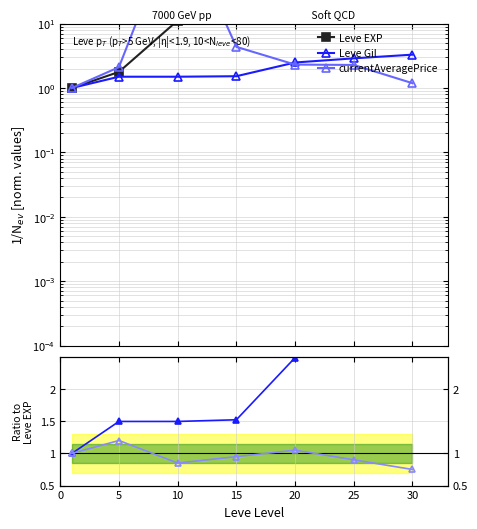

What is the difference between the second highest and minimum values in the Leve Gil series?

1.9